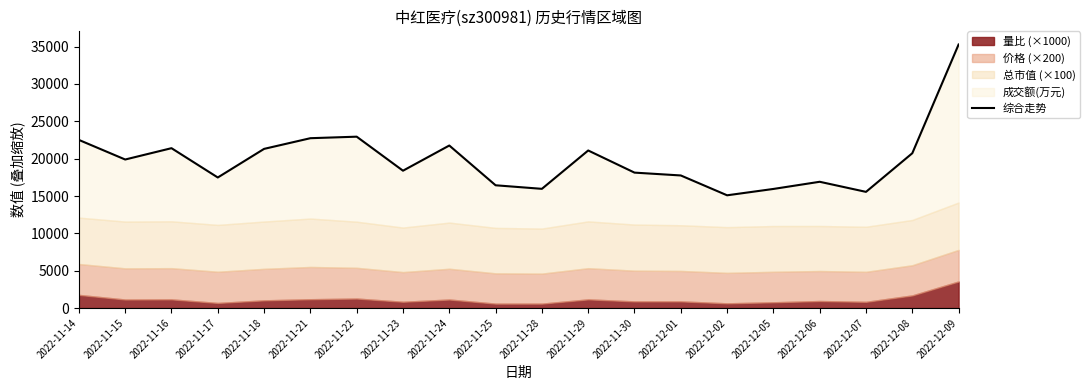

What is the maximum value shown in the chart?

35284